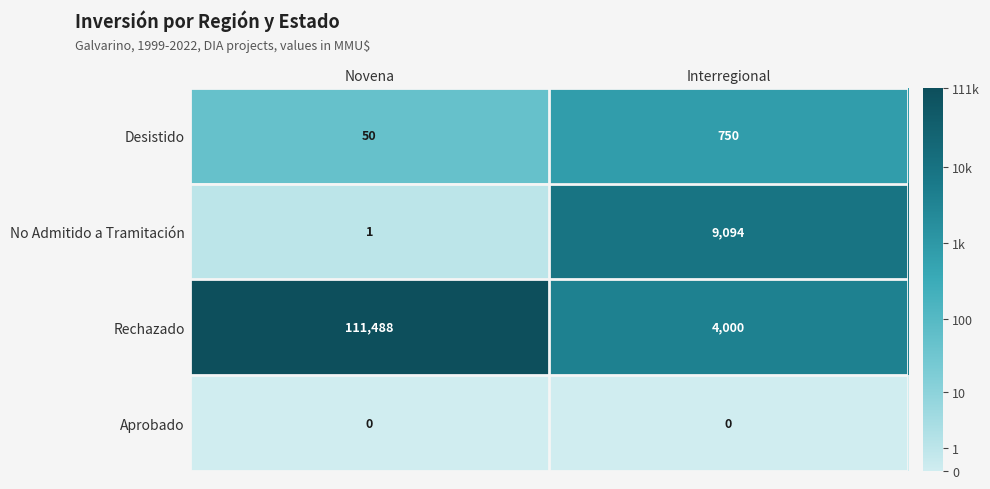

At which label is No Admitido a Tramitación closest to 4547?

Novena